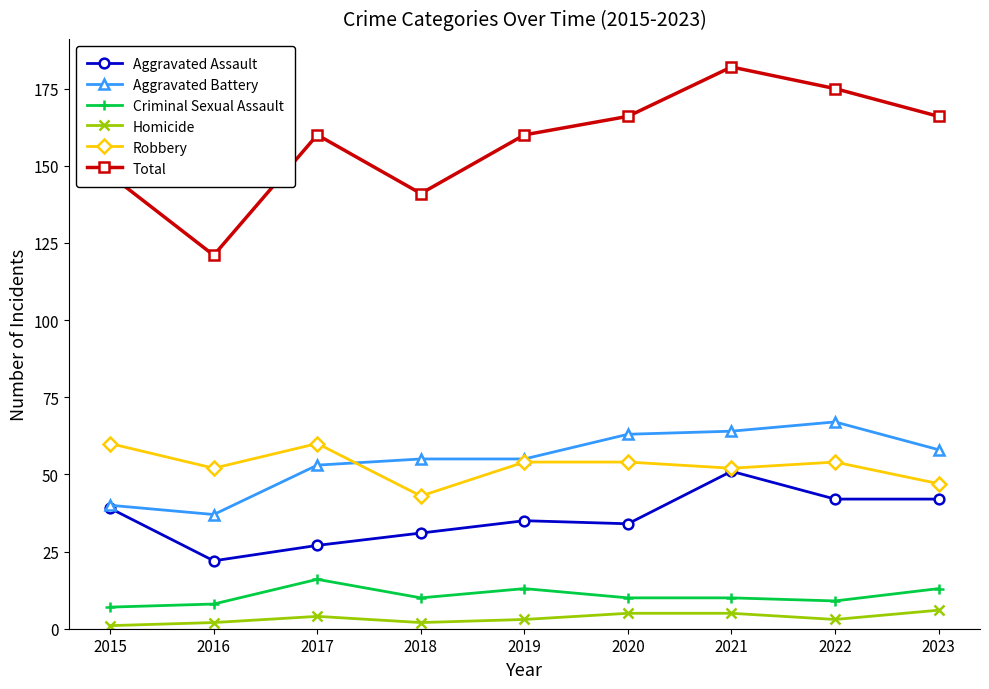

What is the greatest value displayed?

182